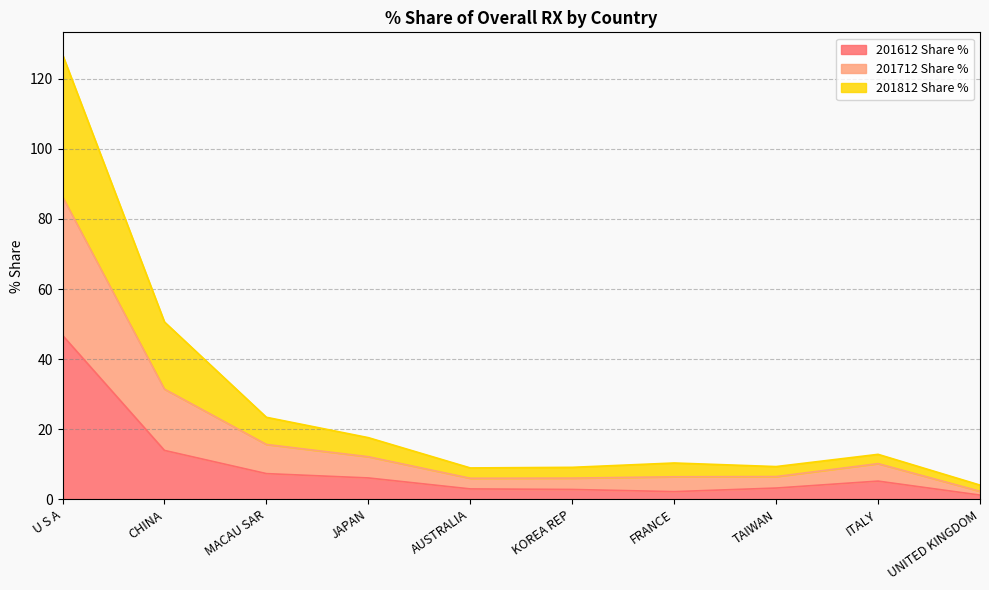

What is the total value across all series at KOREA REP?

9.1